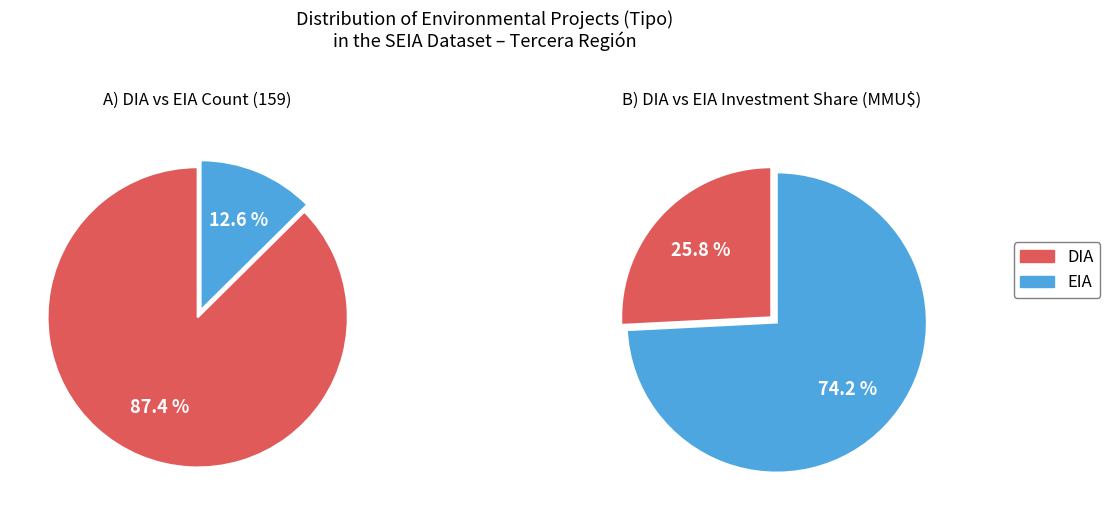

What is the ratio of the value at DIA to the value at EIA?

7.0